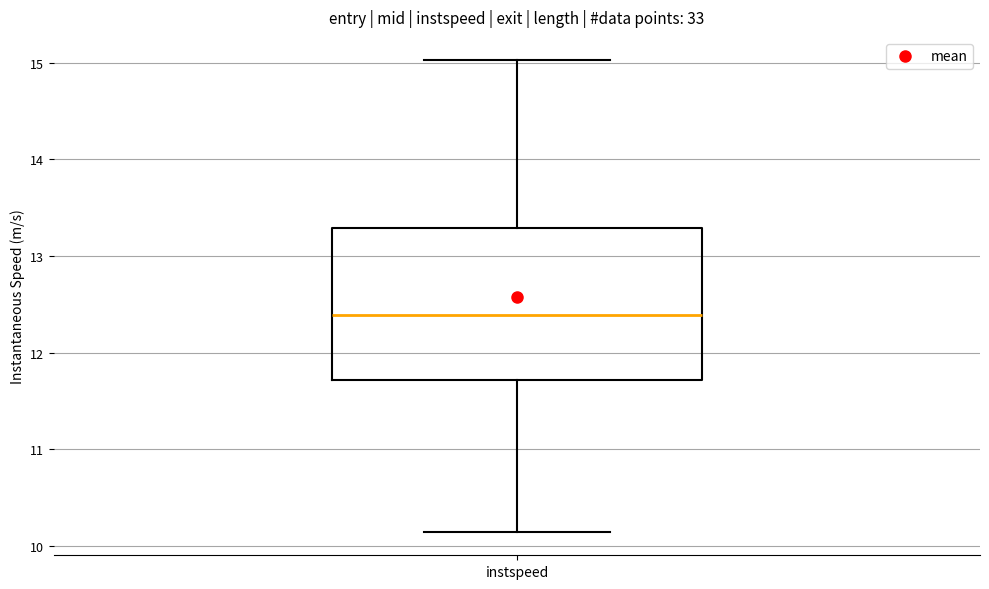

Transcribe this box plot: give where the median line is, the range the box spans, and where the two whiskers end, as read against the y-axis. The values are not printed on the chart, so give them approximately, as read against the axis.

median 12.4, box 11.7 to 13.3, whiskers 10.1 to 15.0